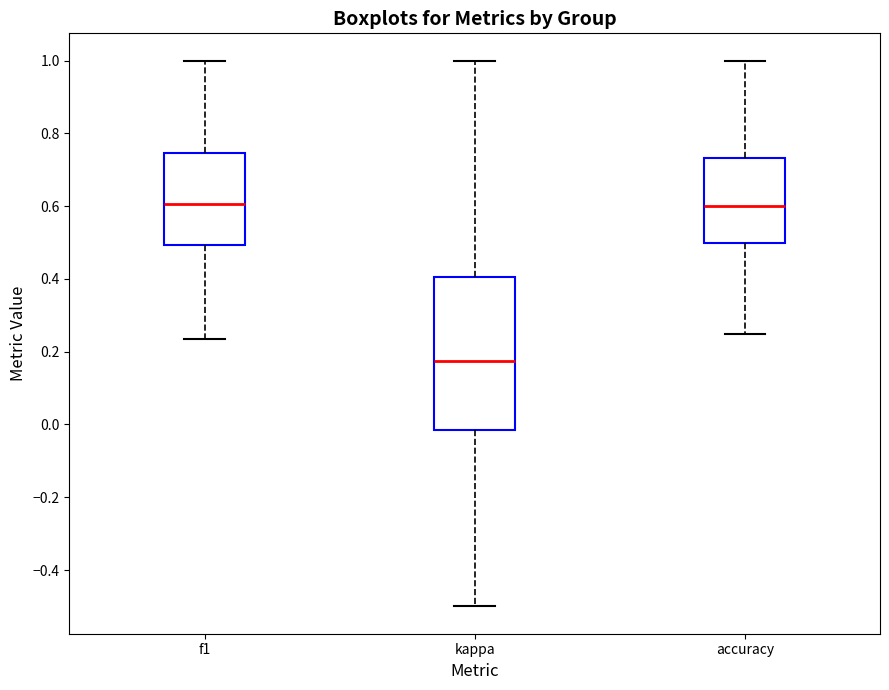

Reading left to right, transcribe this box plot: for each box, give where its median line is, the range the box spans, and where its two whiskers end, as read against the y-axis. The values are not printed on the chart, so give them approximately, as read against the axis.

f1: median 0.60, box 0.50 to 0.74, whiskers 0.24 to 1.00
kappa: median 0.18, box -0.02 to 0.40, whiskers -0.50 to 1.00
accuracy: median 0.60, box 0.50 to 0.74, whiskers 0.26 to 1.00